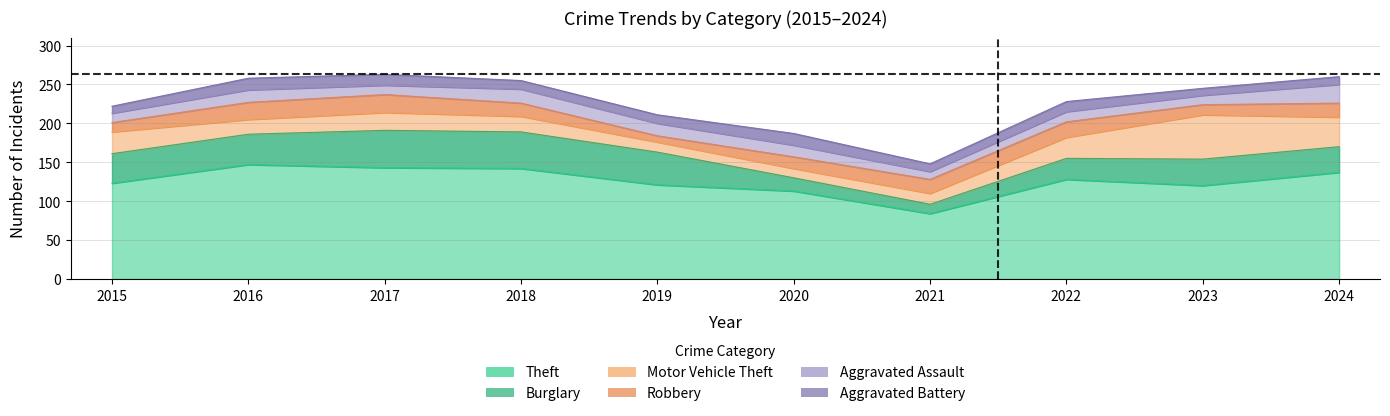

What is the sum of all Theft values?

1258